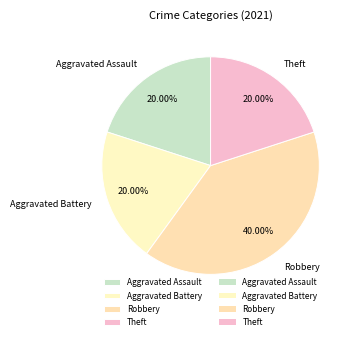

To the nearest percent, what is the difference between the largest and smallest slice percentages?

20%